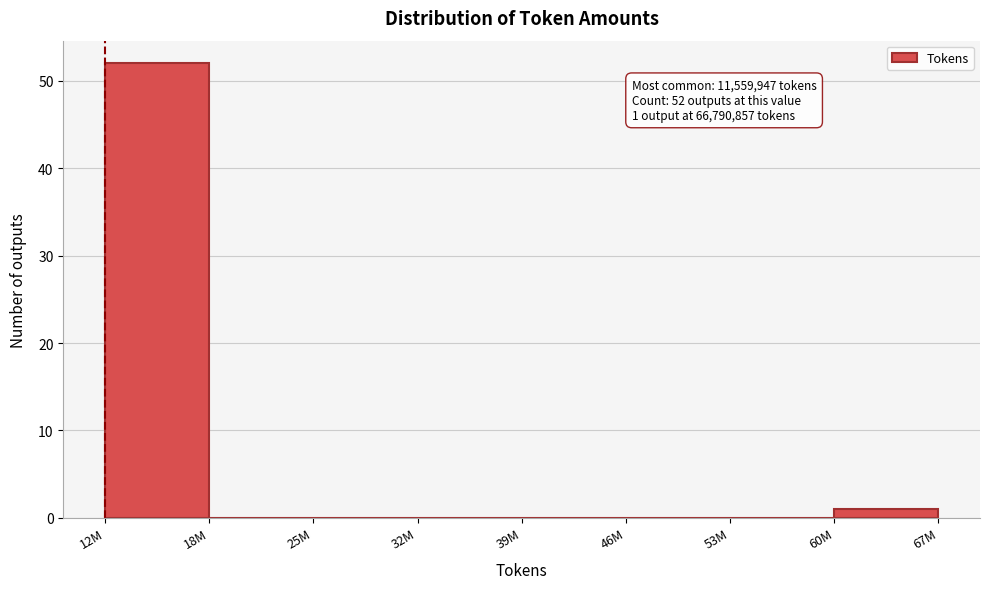

Reading left to right, what are all the values shown in this chart?

12M=52	18M=0	25M=0	32M=0	39M=0	46M=0	53M=0	60M=1